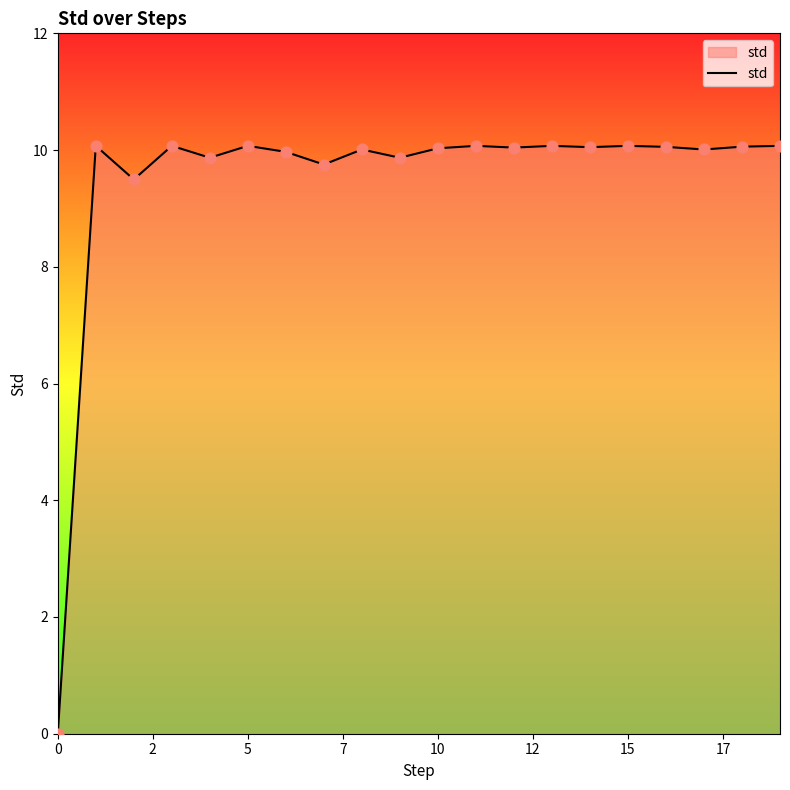

What is the difference between the maximum and minimum values?

10.1